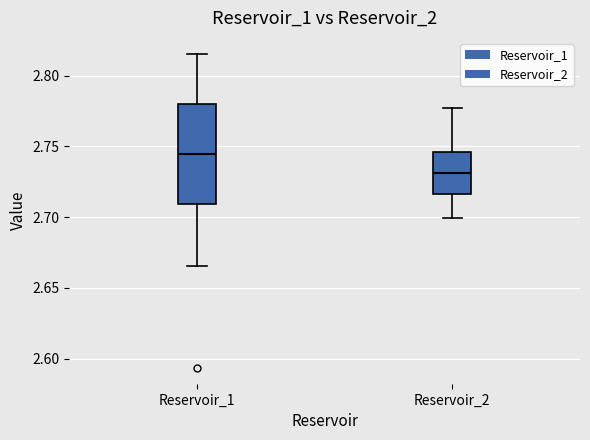

Where is the lower edge of the box for Reservoir_2 on the y-axis? The values are not printed on the chart, so give them approximately, as read against the axis.

2.715